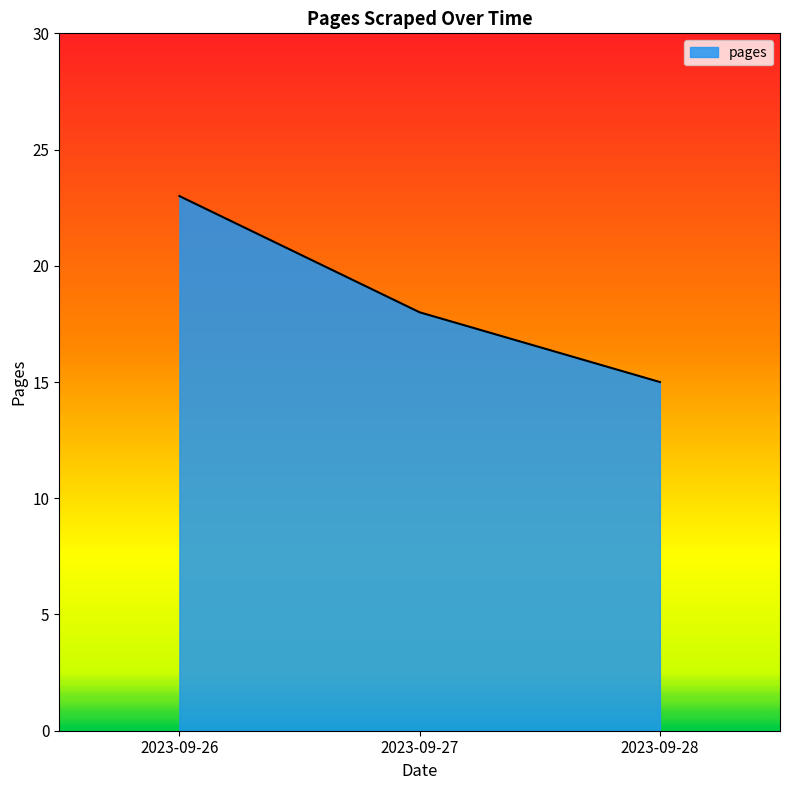

What is the change in value from 2023-09-27 to 2023-09-28?

-3